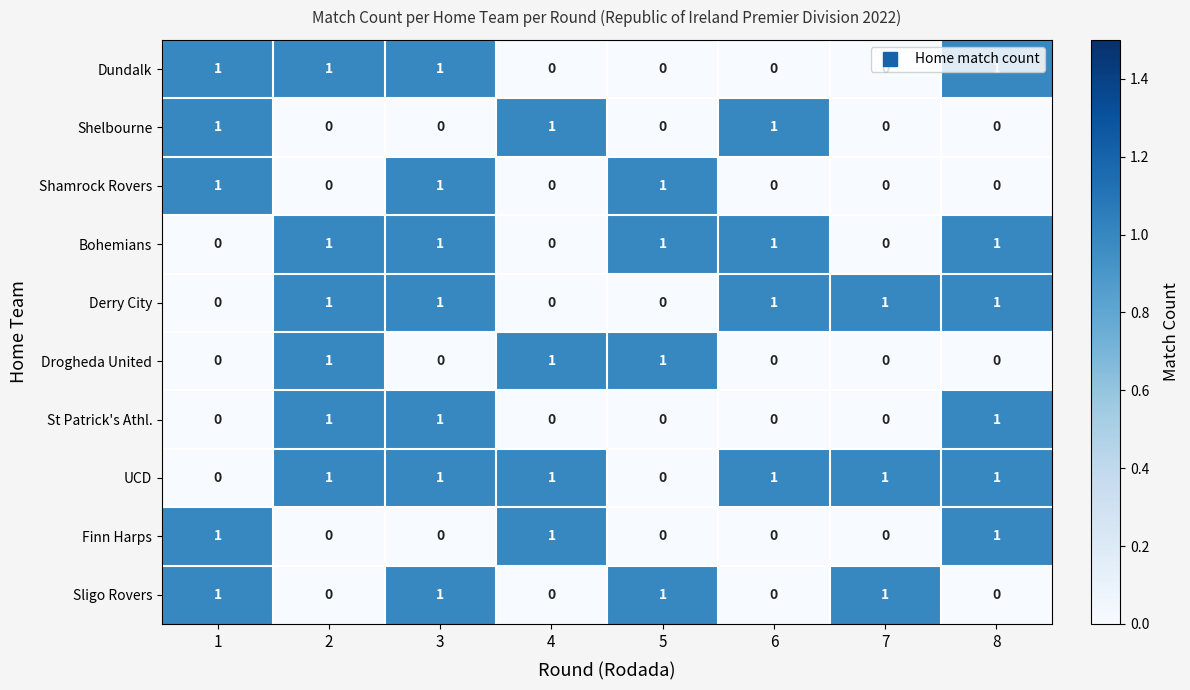

What is the sum of all Dundalk values?

4